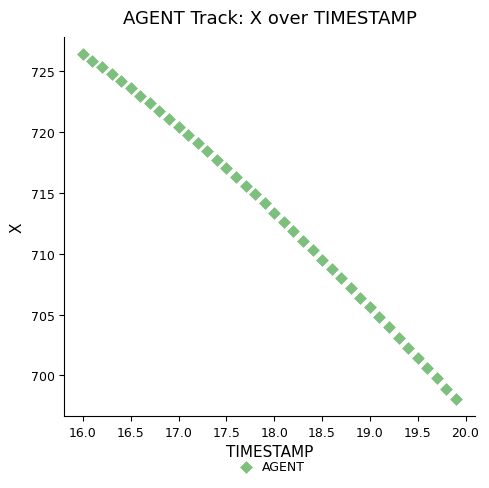

What is the range of Y values (max minus min)?

28.3